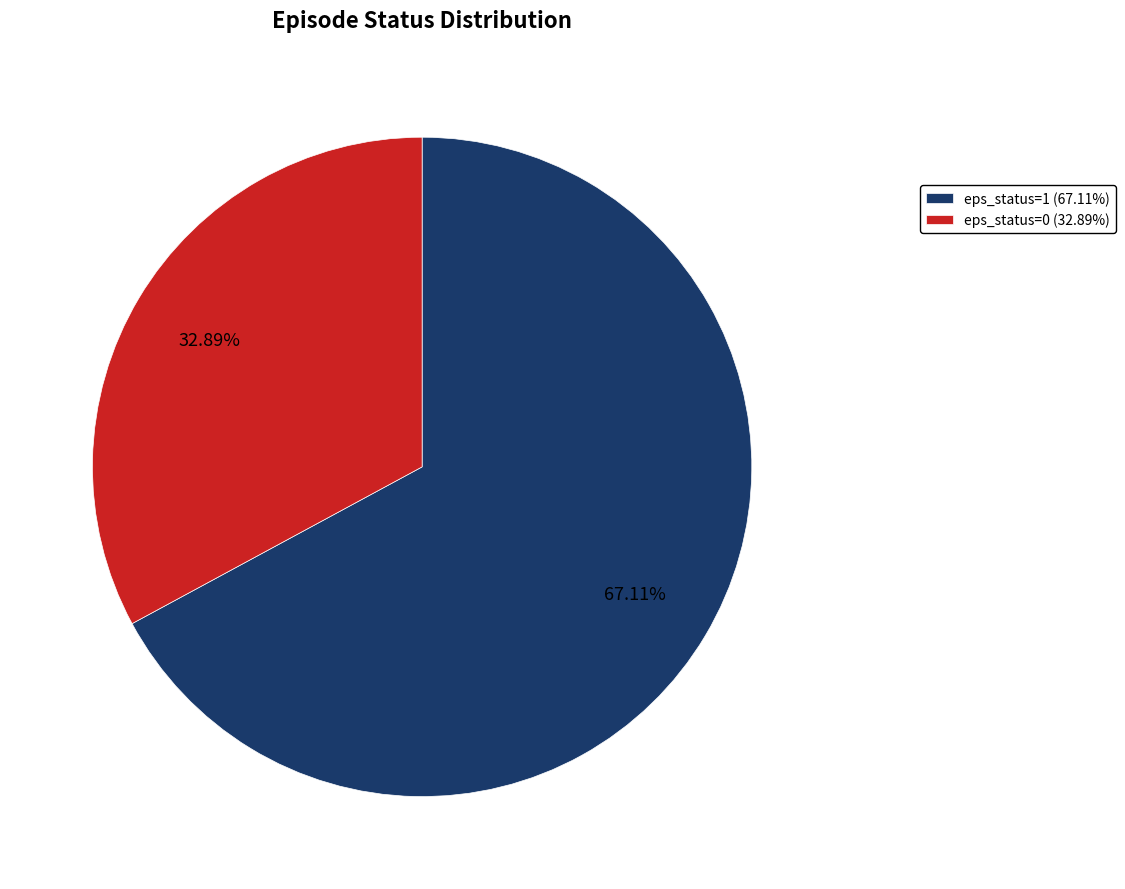

Combined, do eps_status=0 and eps_status=1 account for over 50%?

Yes